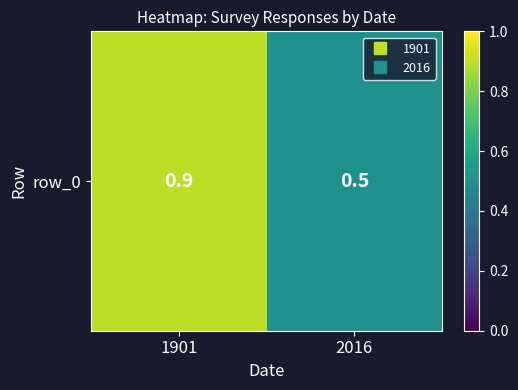

The chart shows a value of 0.7 at 2016. True or false?

False